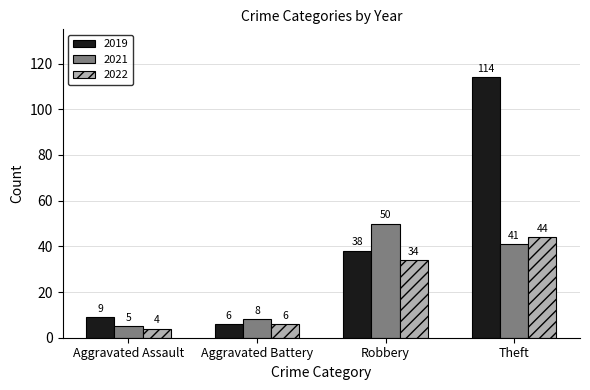

True or false: 2021 has a value of 5 at Aggravated Assault.

True